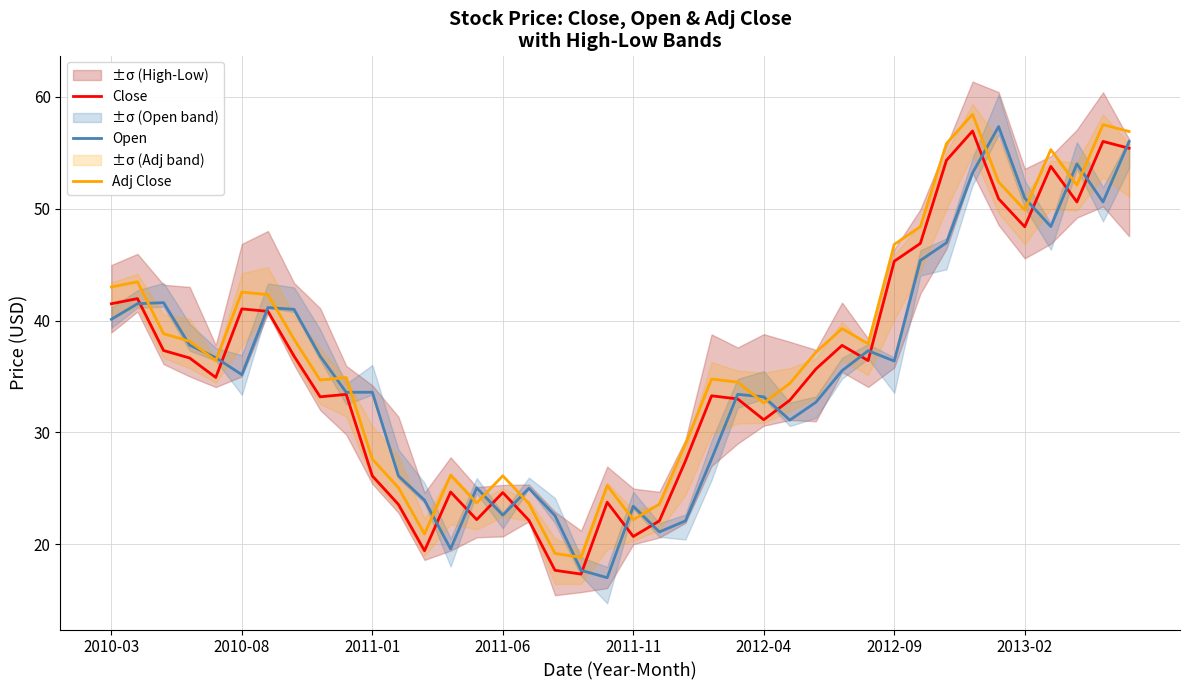

True or false: Adj Close and Close cross at least once.

False